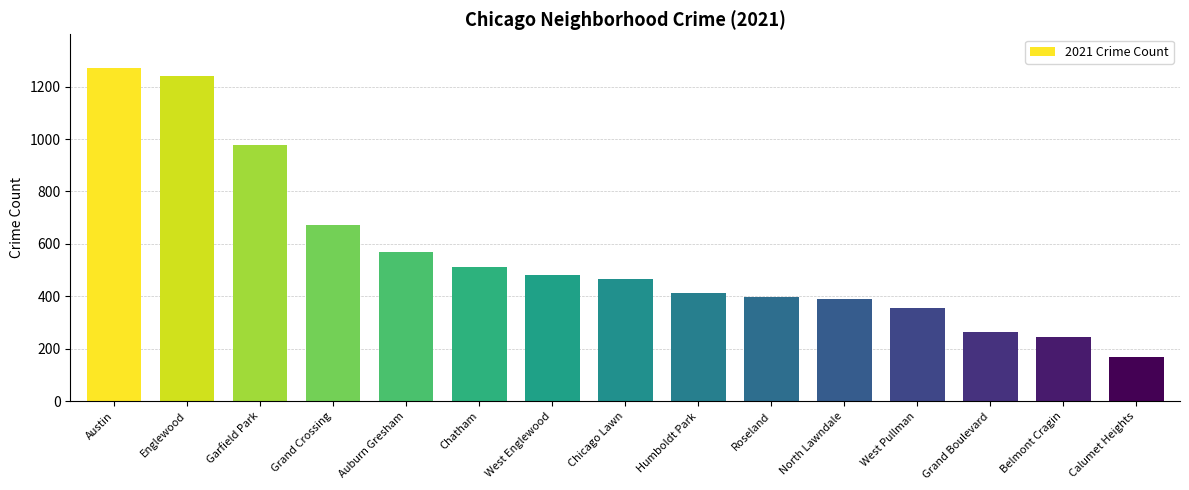

Which category has the highest value across all series?

Austin